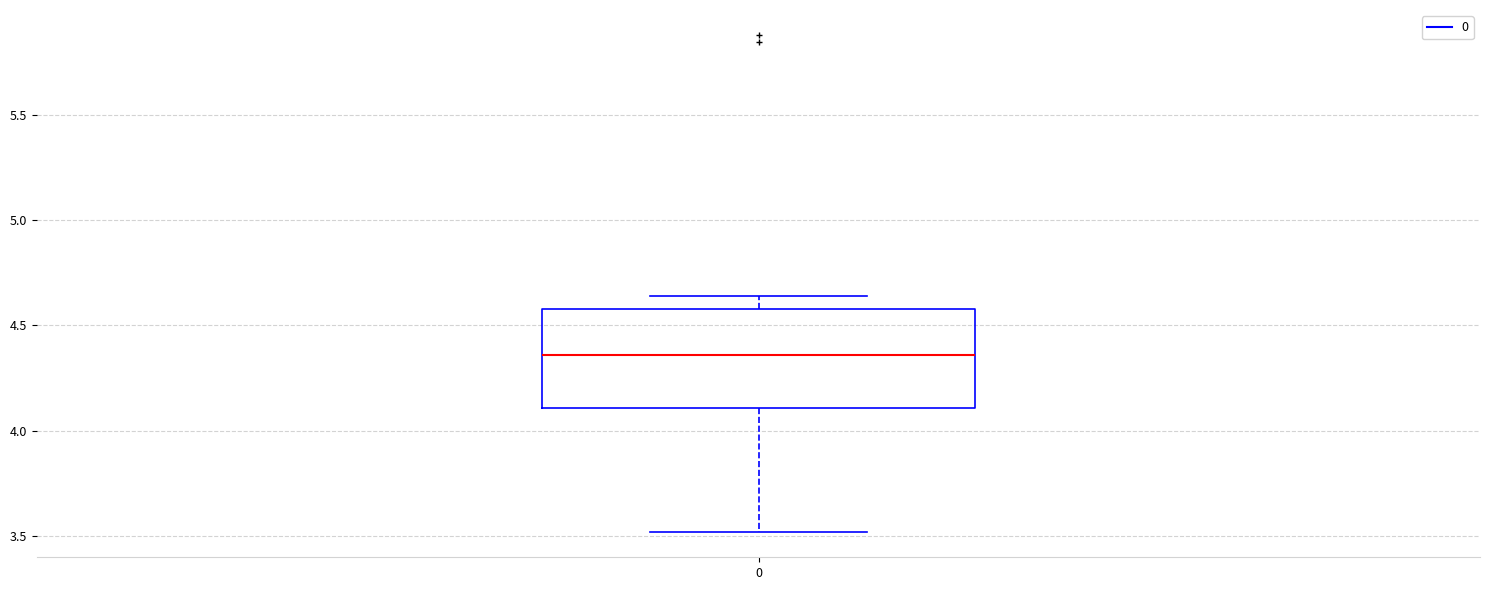

Read this box plot against the y-axis: the position of the median line, the range covered by the box, and the ends of both whiskers. The values are not printed on the chart, so give them approximately, as read against the axis.

median 4.35, box 4.10 to 4.60, whiskers 3.50 to 4.65